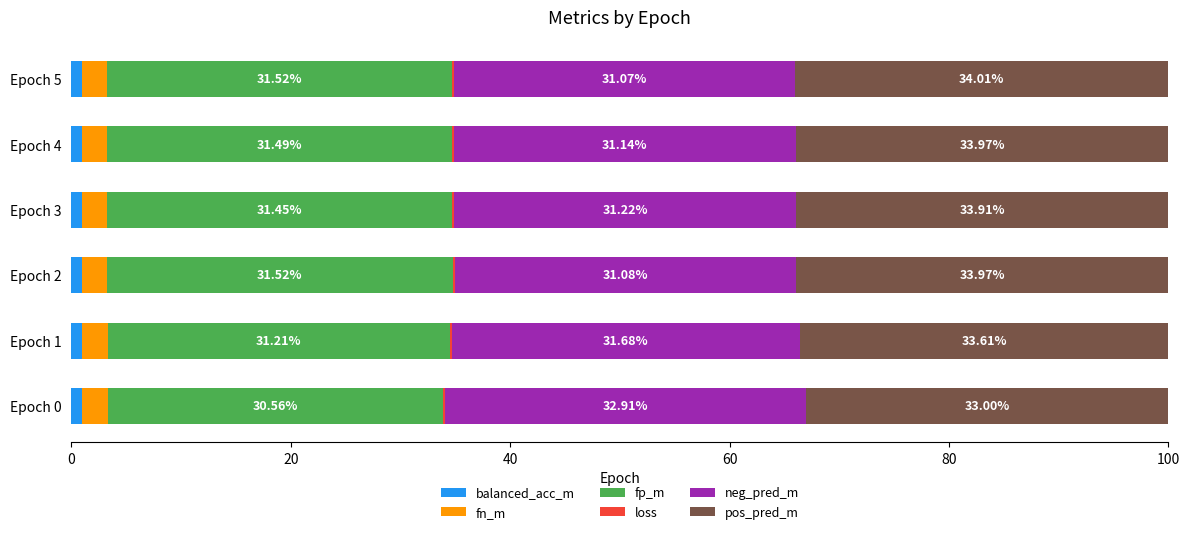

What is the total value across all series at Epoch 5?

100.0